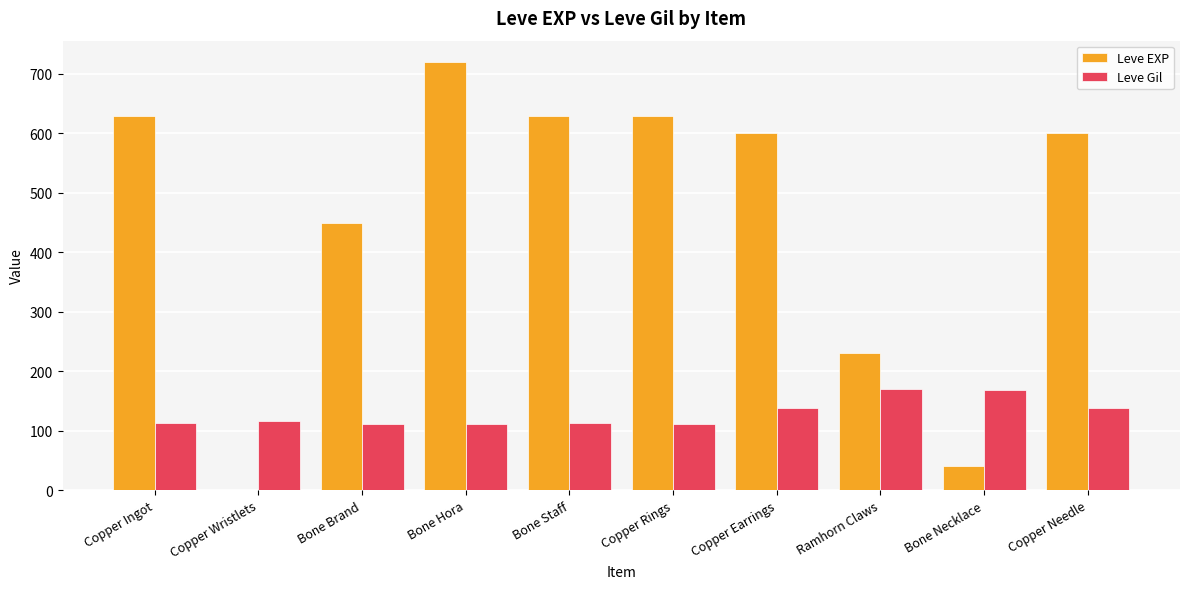

What is the highest value of the Leve EXP series?

720